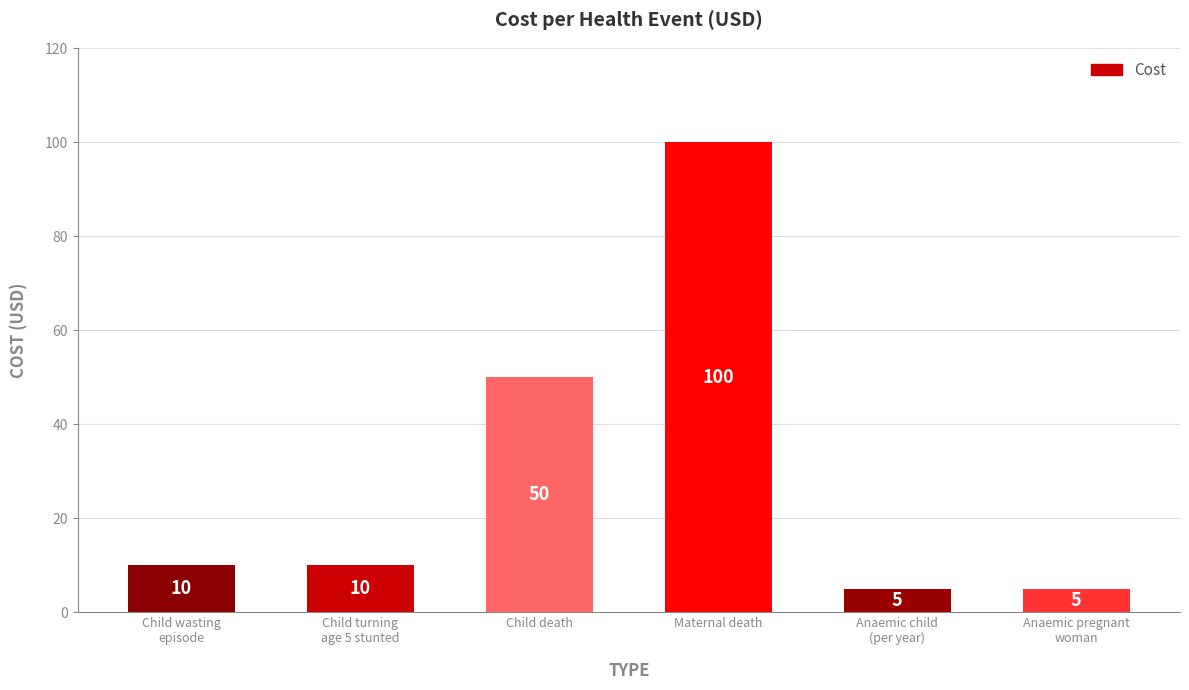

What is the average value?

30